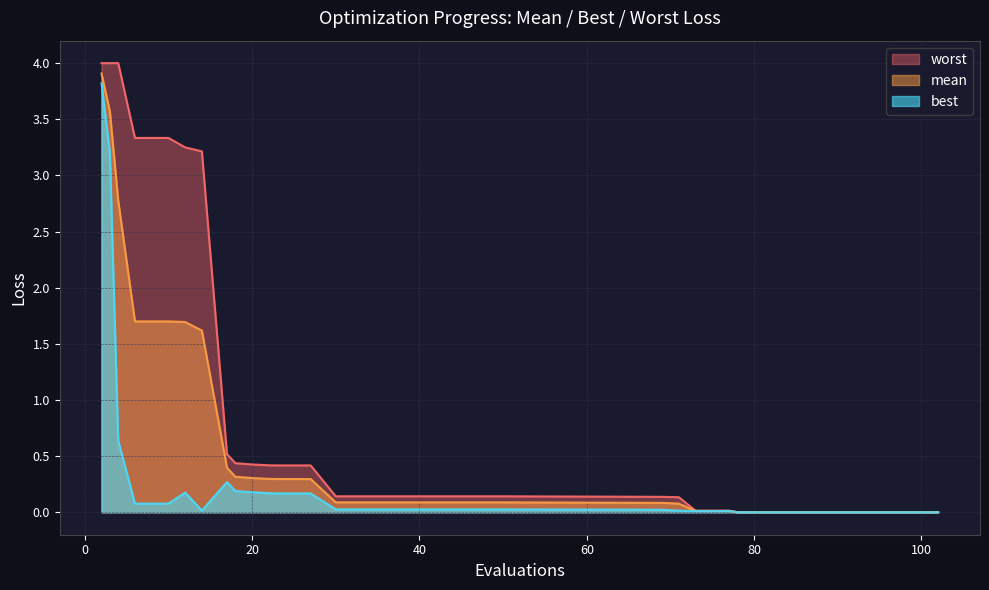

What is the greatest value displayed?

4.0